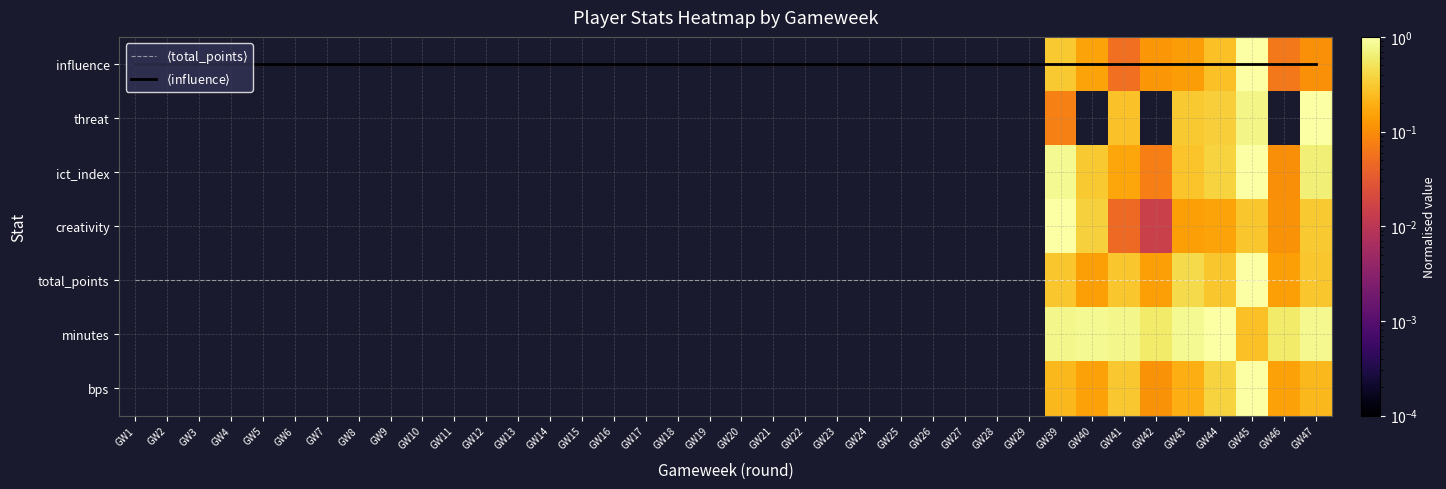

What is the highest value of the ict_index series?

1.0